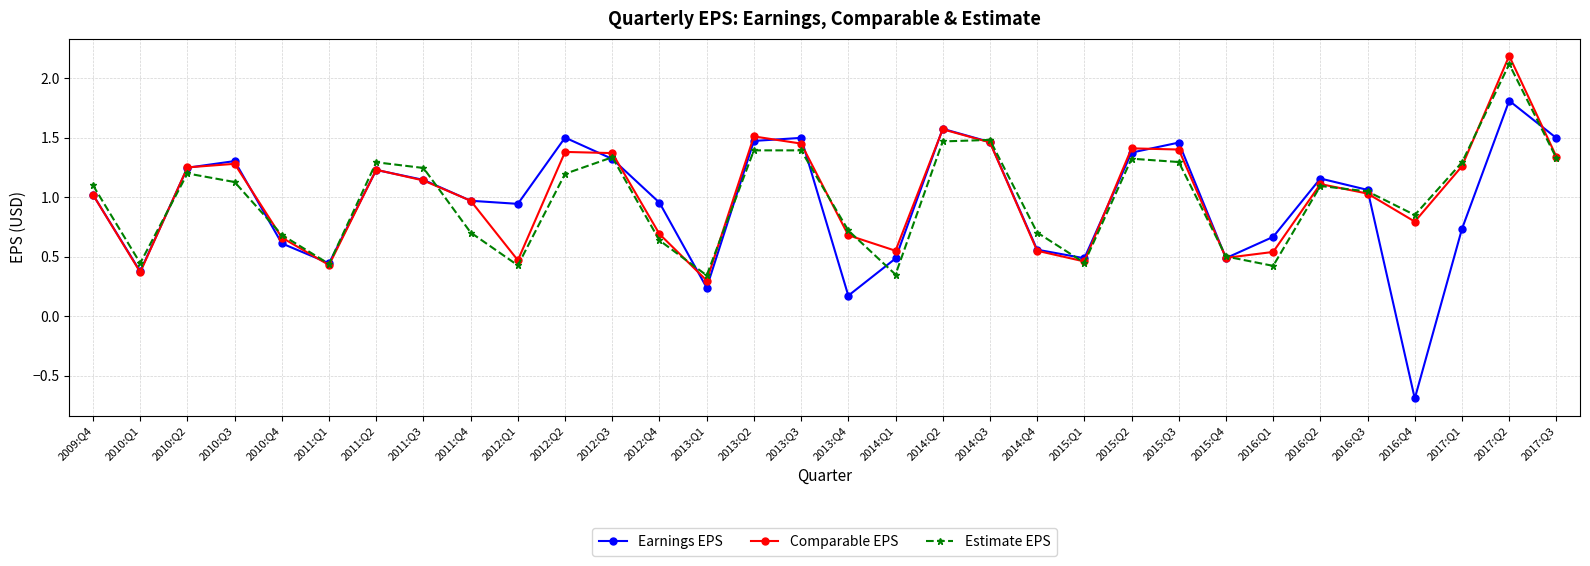

What is the sum of the Earnings EPS values at 2010:Q3 and 2013:Q2?

2.8